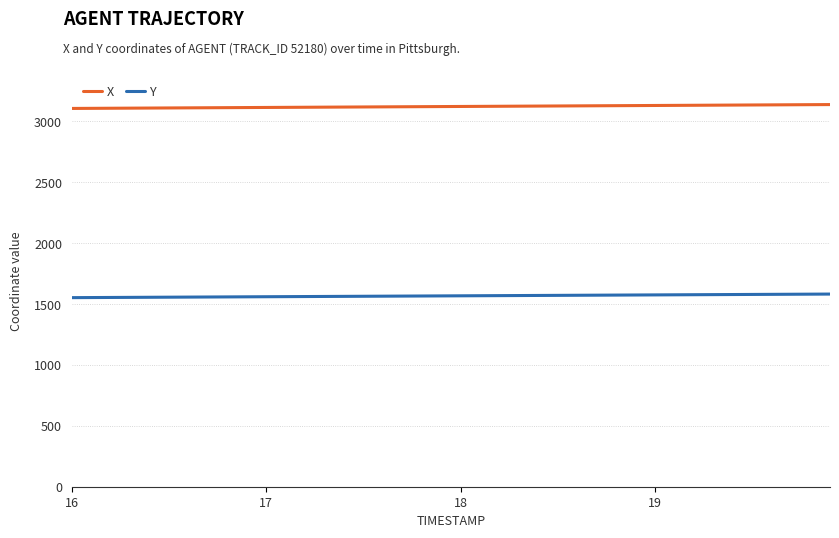

Which series has the largest total across all categories?

X